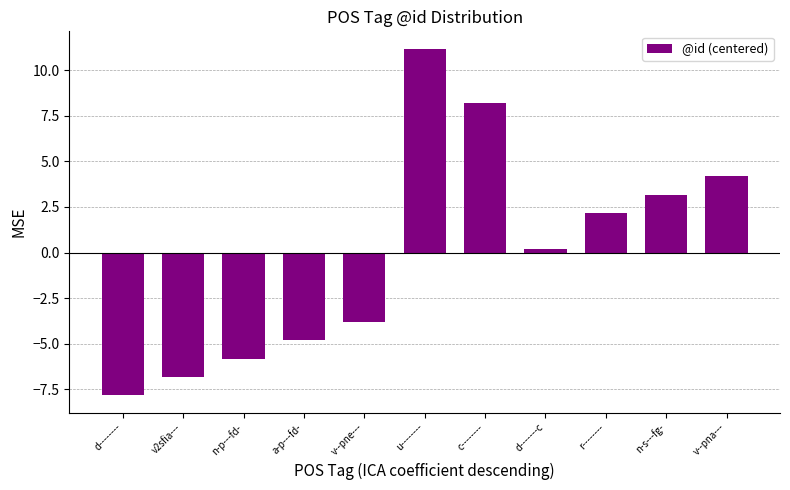

How many values exceed 0?

6